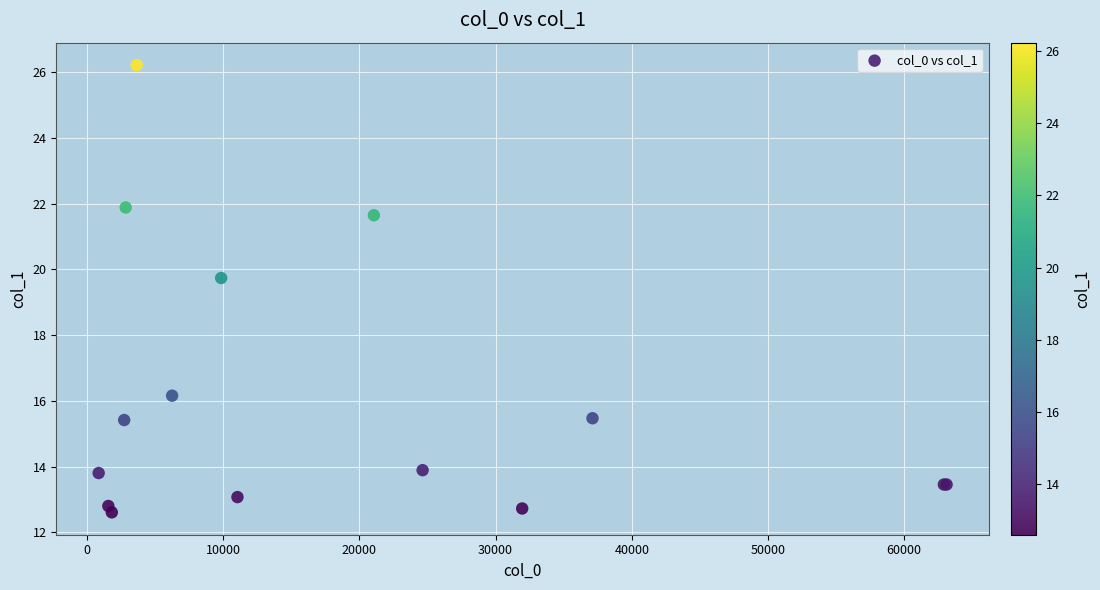

What Y value in the scatter plot is closest to 19?

19.7